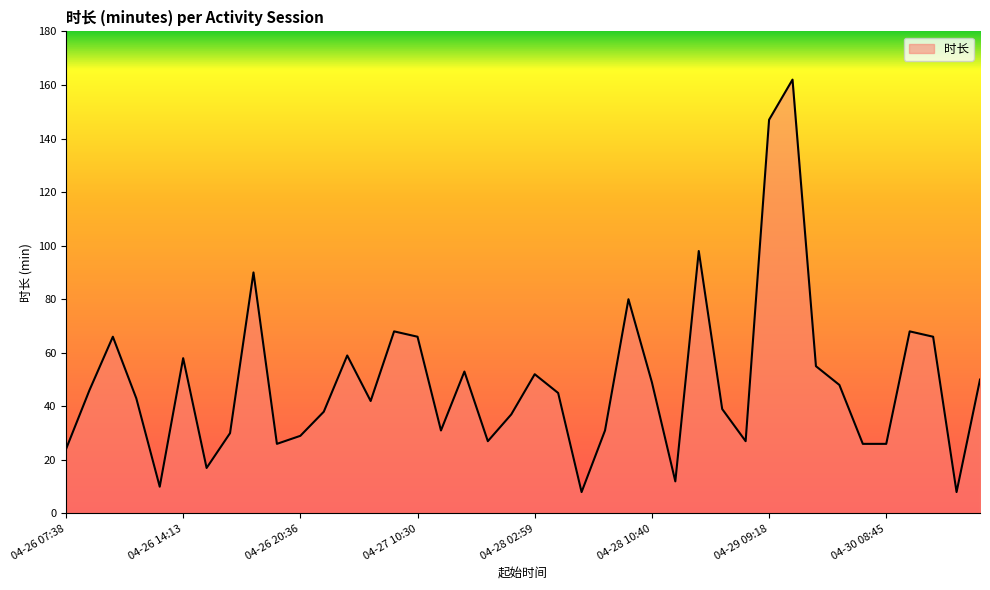

What is the greatest value displayed?

162